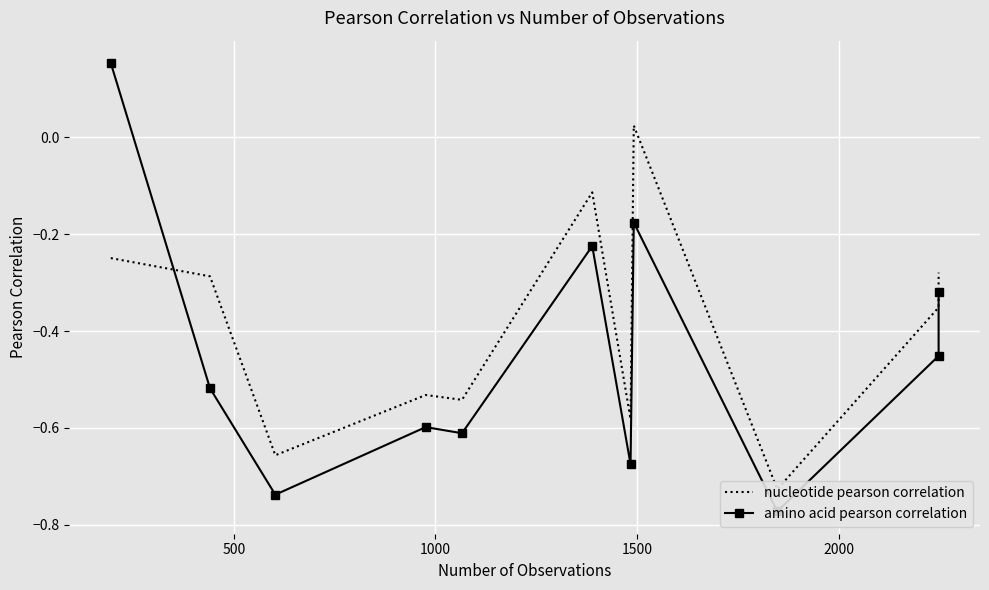

True or false: nucleotide pearson correlation and amino acid pearson correlation cross at least once.

True